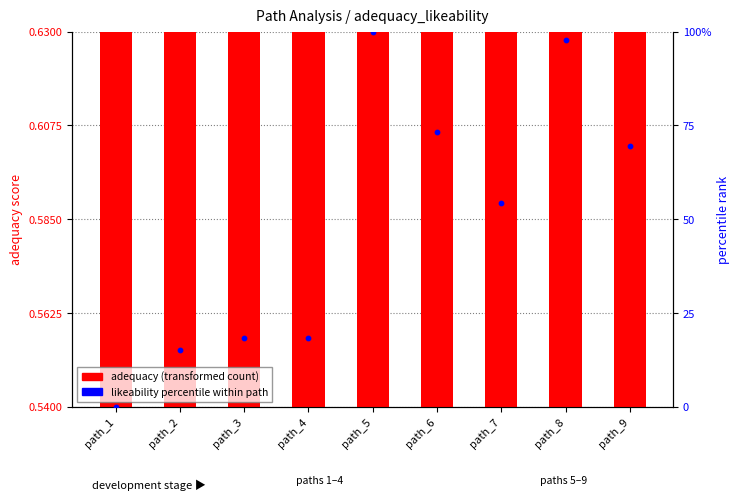

Is the value of likeability percentile rank at path_8 greater than the value of adequacy (transformed count) at path_4?

No